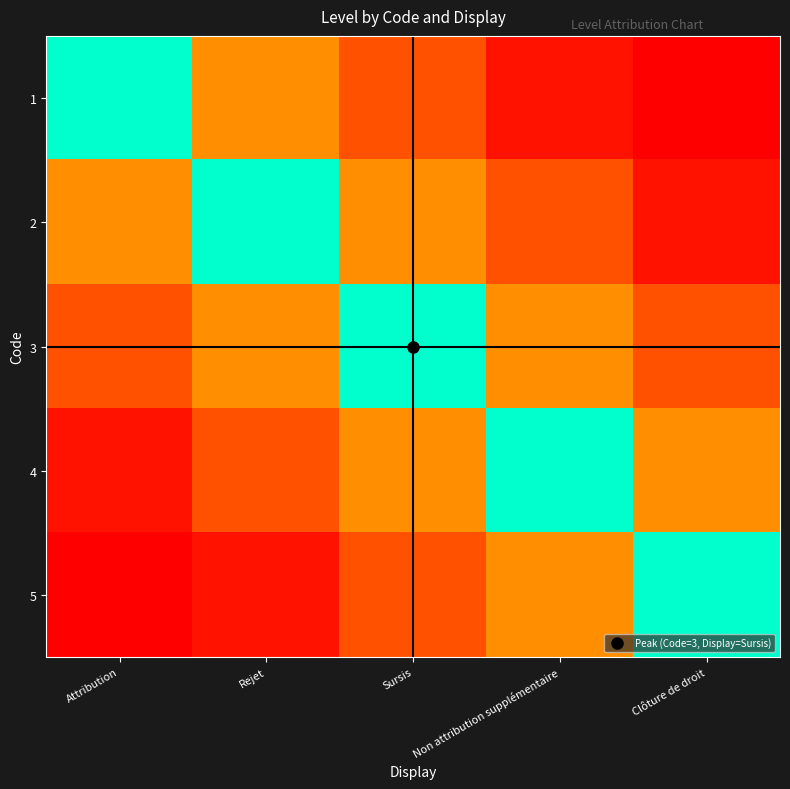

Between Sursis and Clôture de droit, which series saw the biggest shift?

3